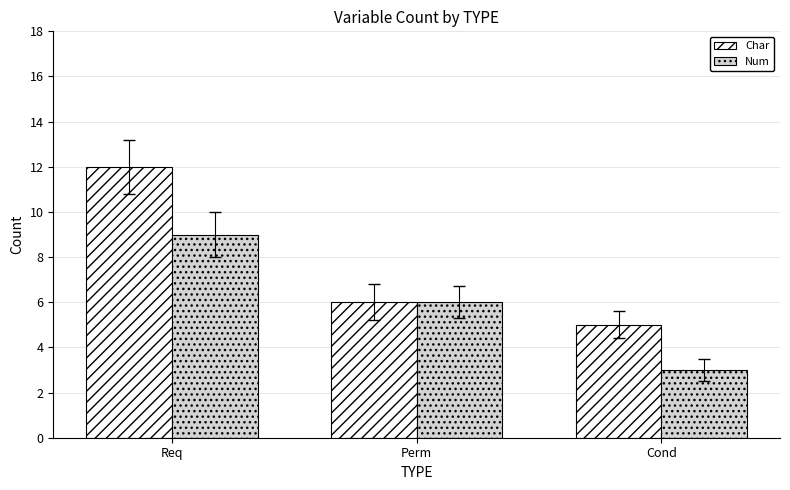

What is the label of the 2nd bar from the left?

Perm